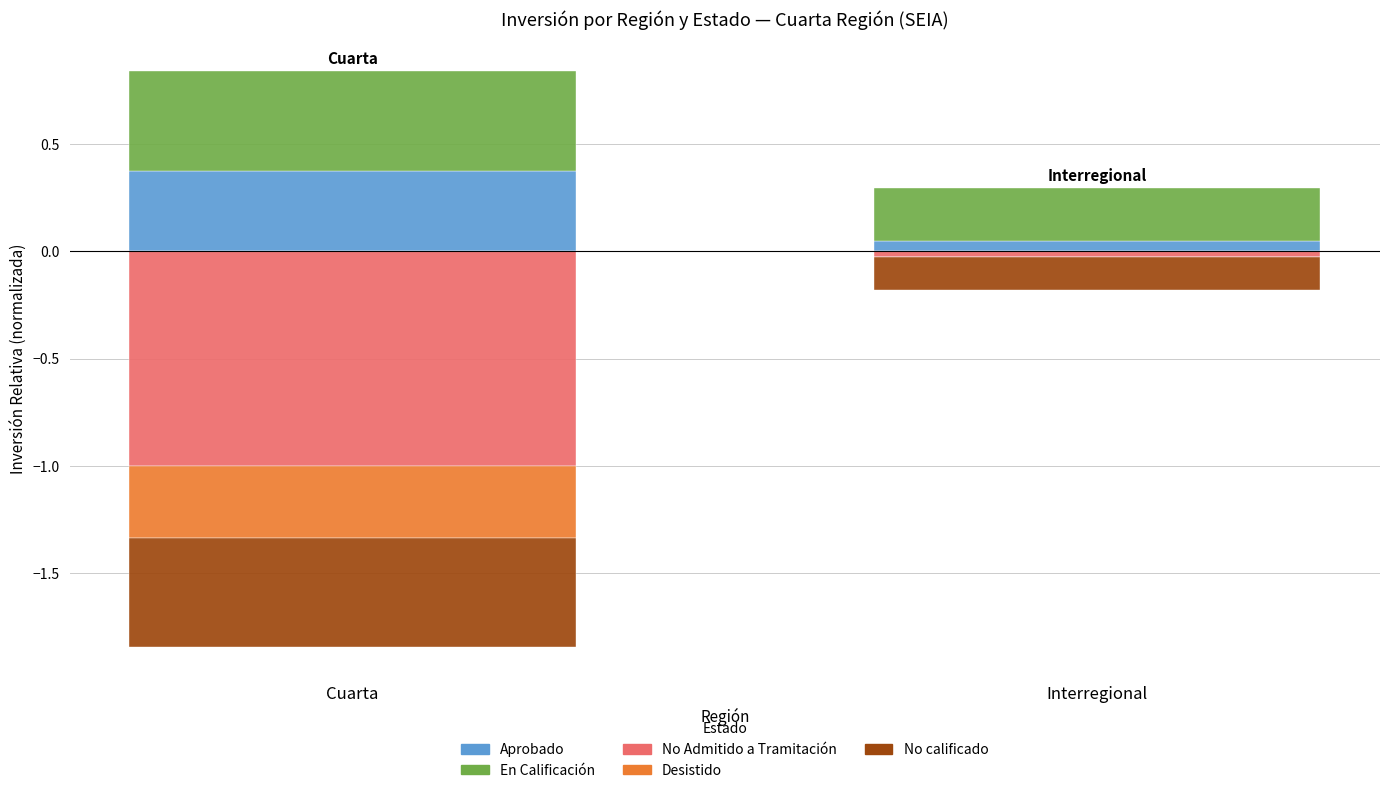

Count the Aprobado values in the range 0 to 1.

2